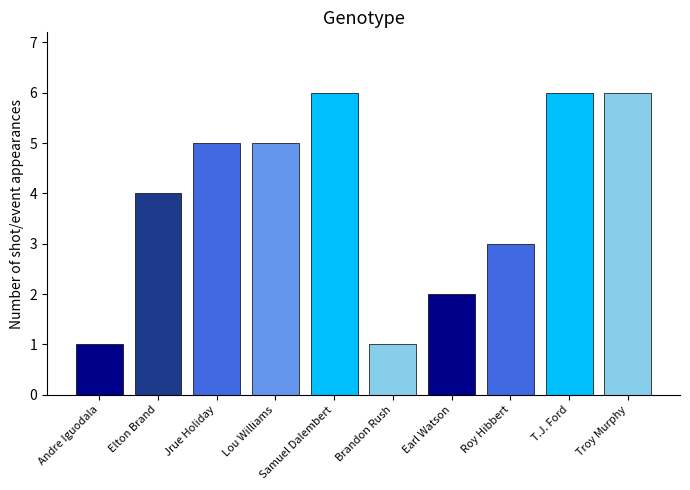

Reading left to right, what are all the values shown in this chart?

Andre Iguodala=1	Elton Brand=4	Jrue Holiday=5	Lou Williams=5	Samuel Dalembert=6	Brandon Rush=1	Earl Watson=2	Roy Hibbert=3	T.J. Ford=6	Troy Murphy=6